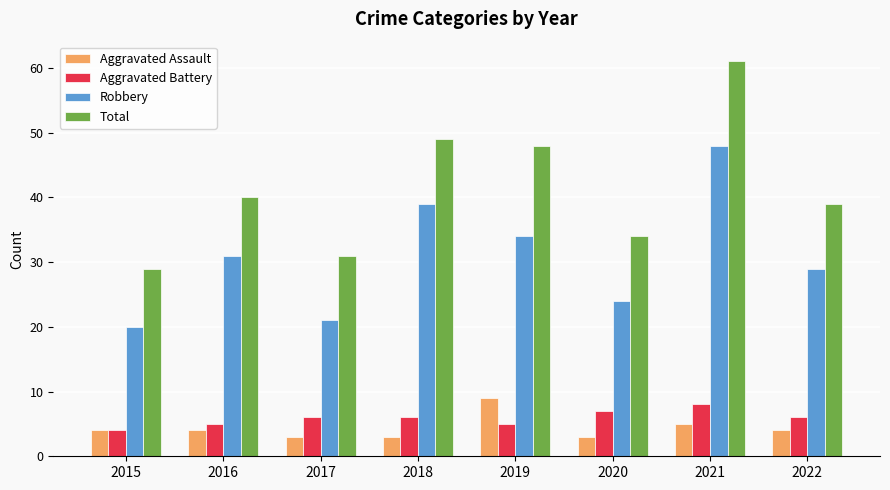

At which category is the sum across all series the highest?

2021